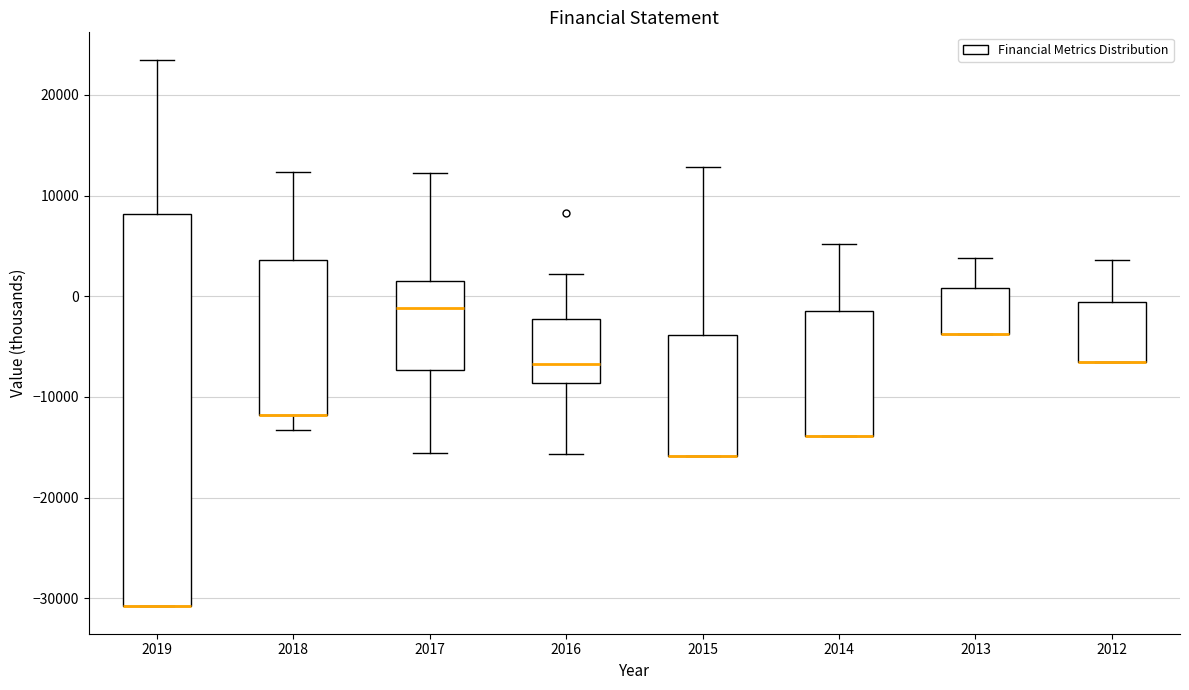

Where does the upper whisker of the box at x = 2019 end on the y-axis? The values are not printed on the chart, so give them approximately, as read against the axis.

24000